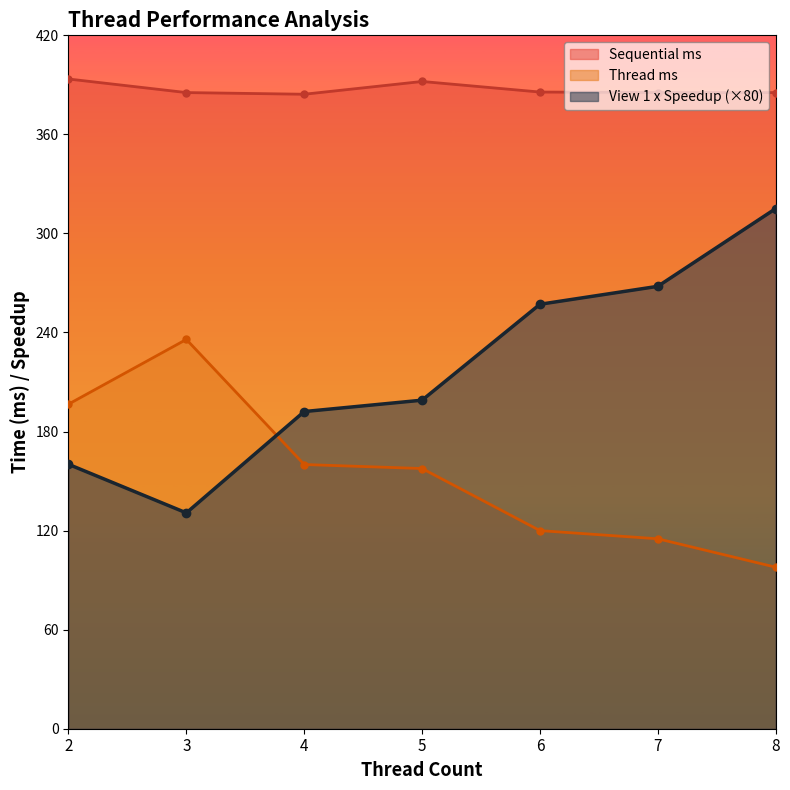

At which label does View 1 x Speedup first exceed 199?

5